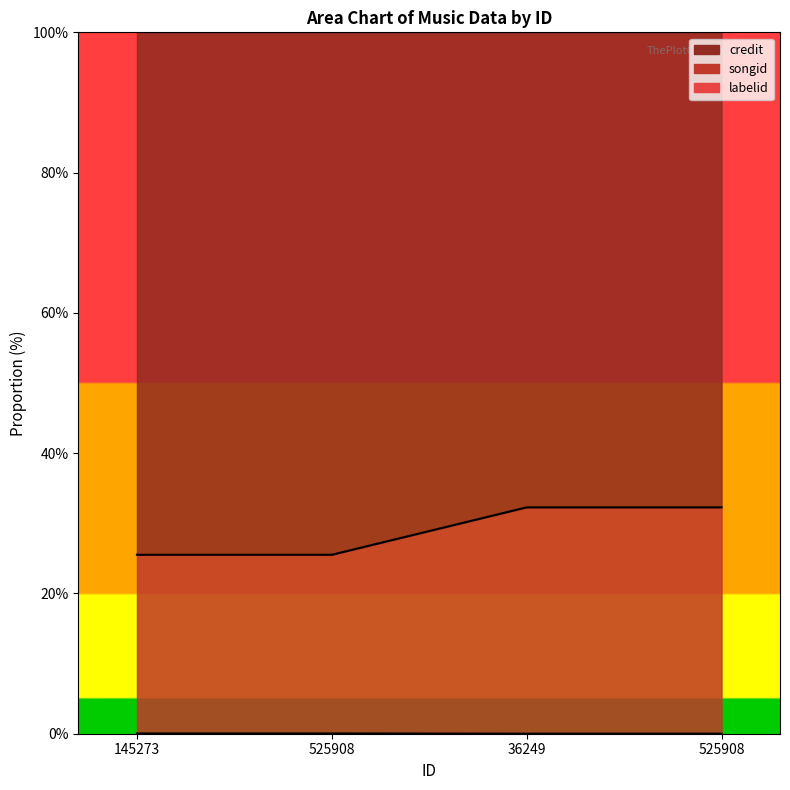

What is the value of the songid point at the 2nd from the left?

25.5